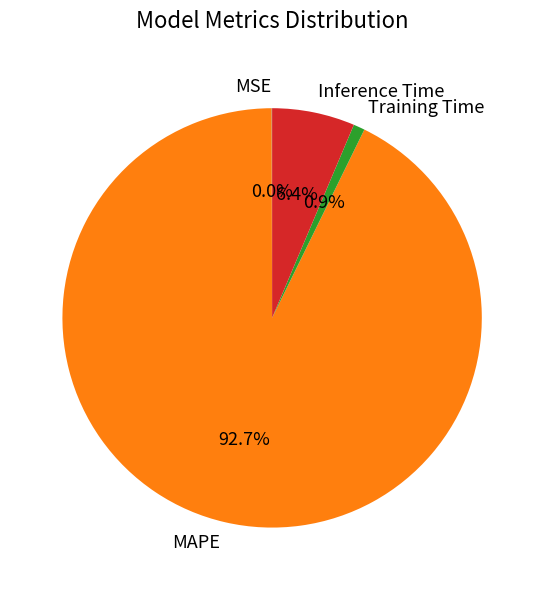

Which slice is the largest?

MAPE